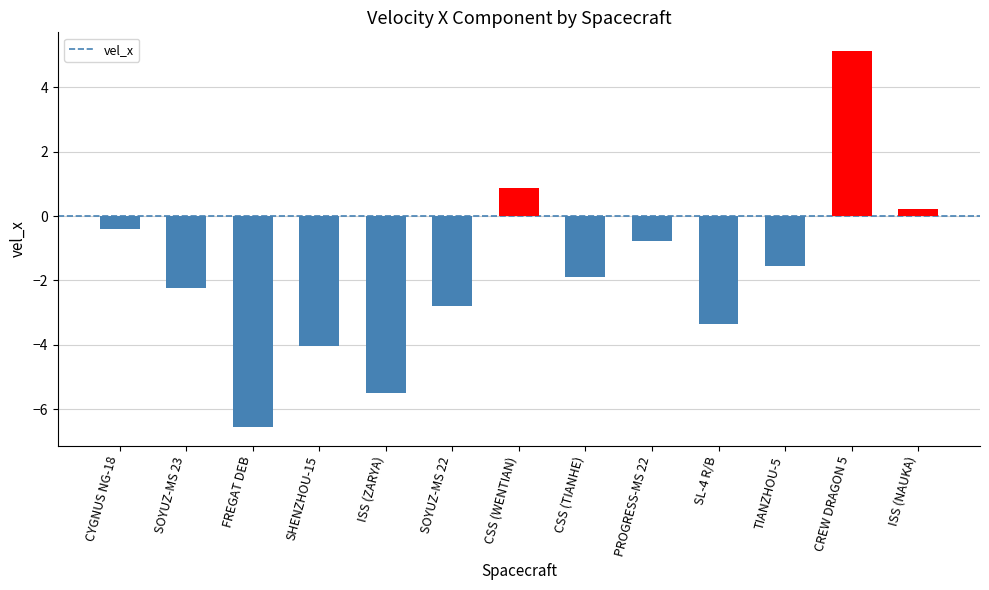

At which category does the chart reach its peak across all series?

CREW DRAGON 5